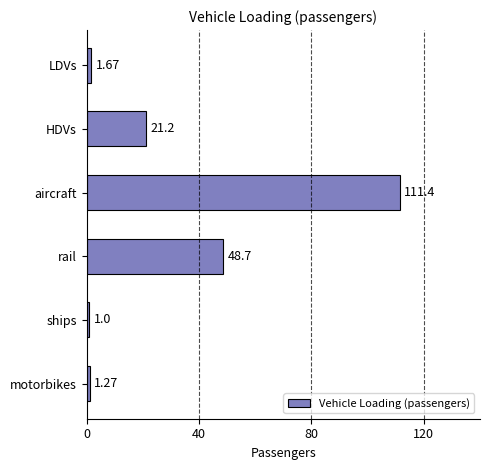

What is the sum of all values?

185.2